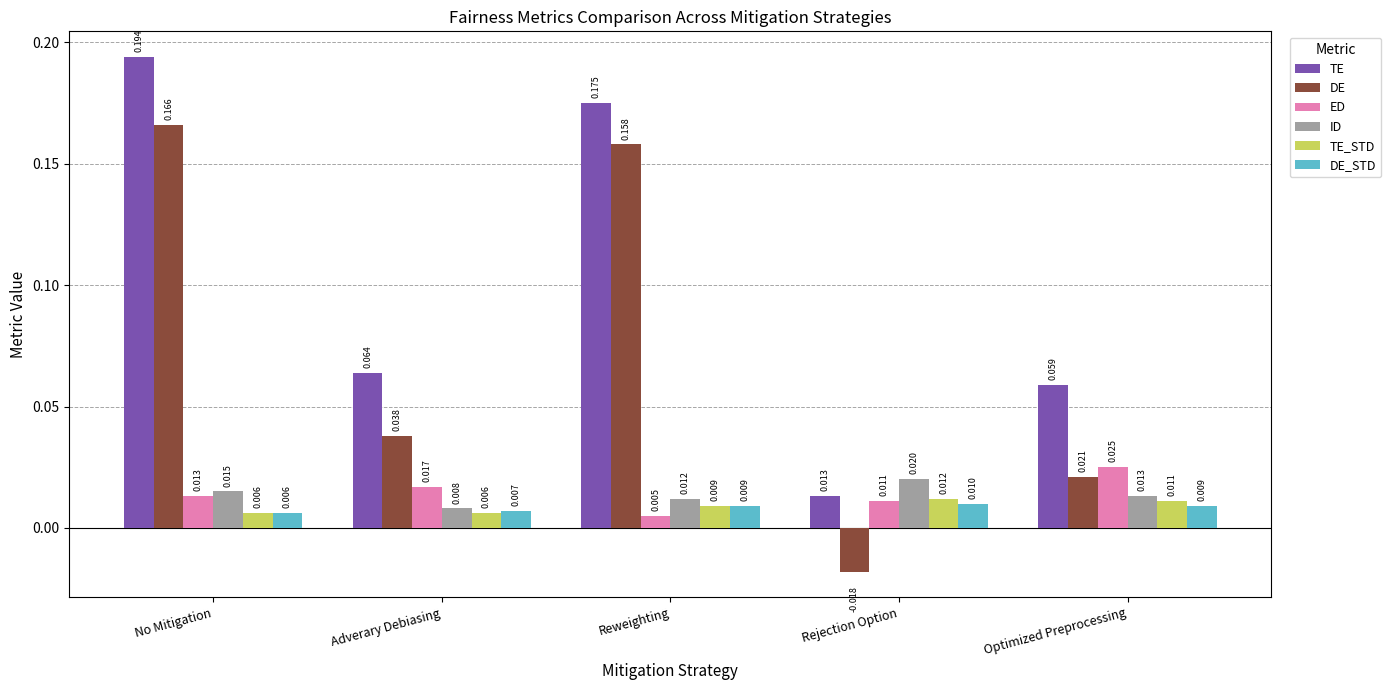

Which category has the lowest value across all series?

Rejection Option